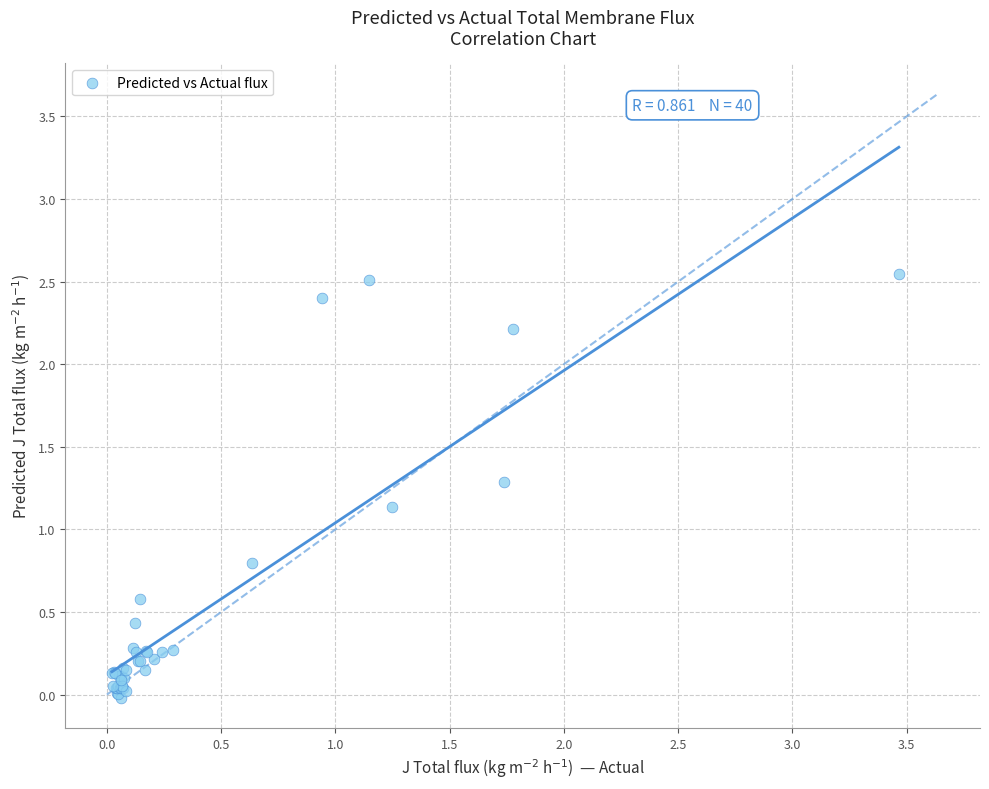

What Y value in the scatter plot is closest to 1?

1.1